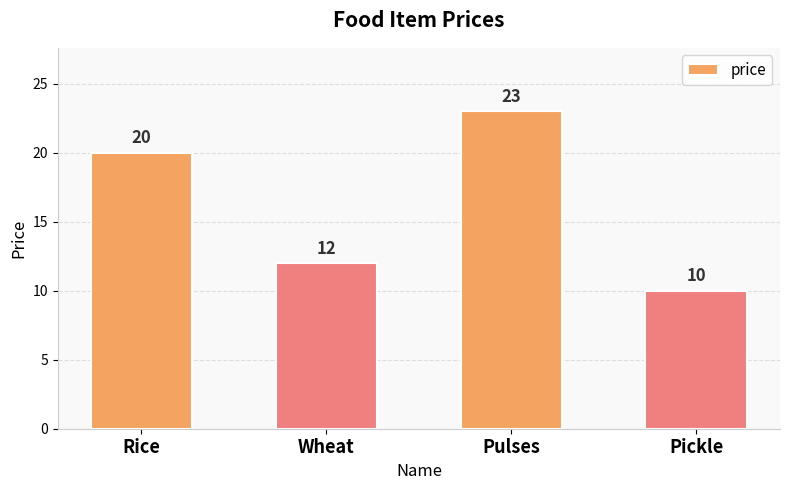

Reading left to right, transcribe all the data shown in this chart.

Rice=20	Wheat=12	Pulses=23	Pickle=10